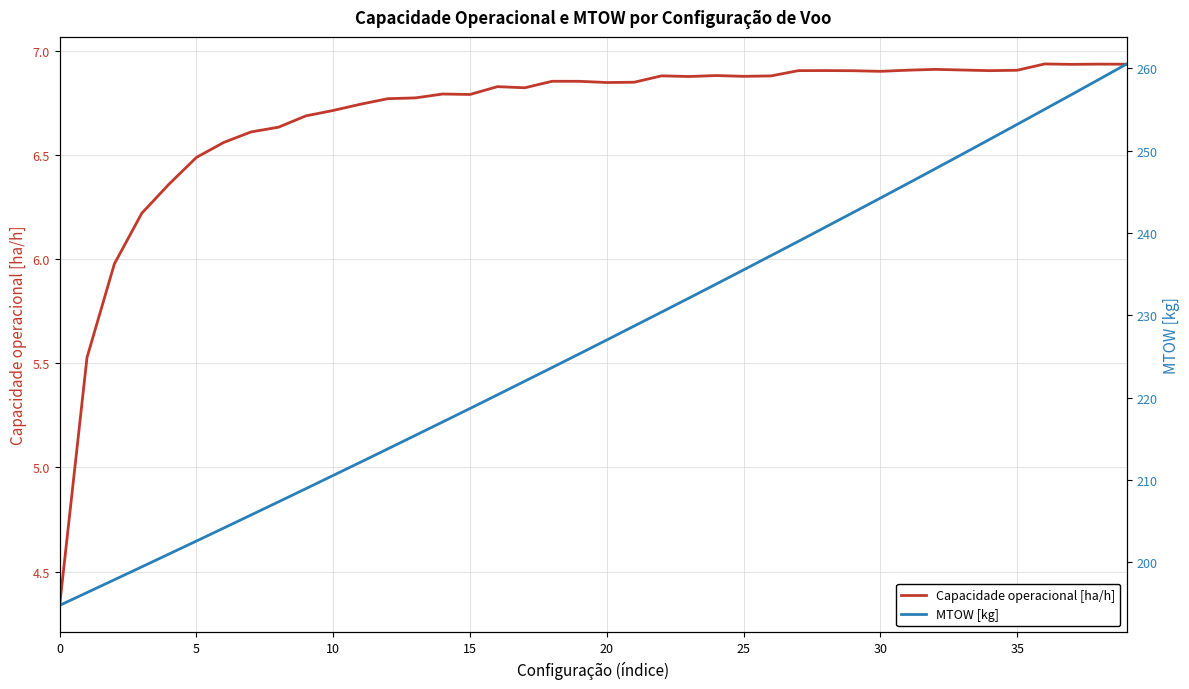

Between 5 and 22, which series saw the biggest shift?

MTOW [kg]